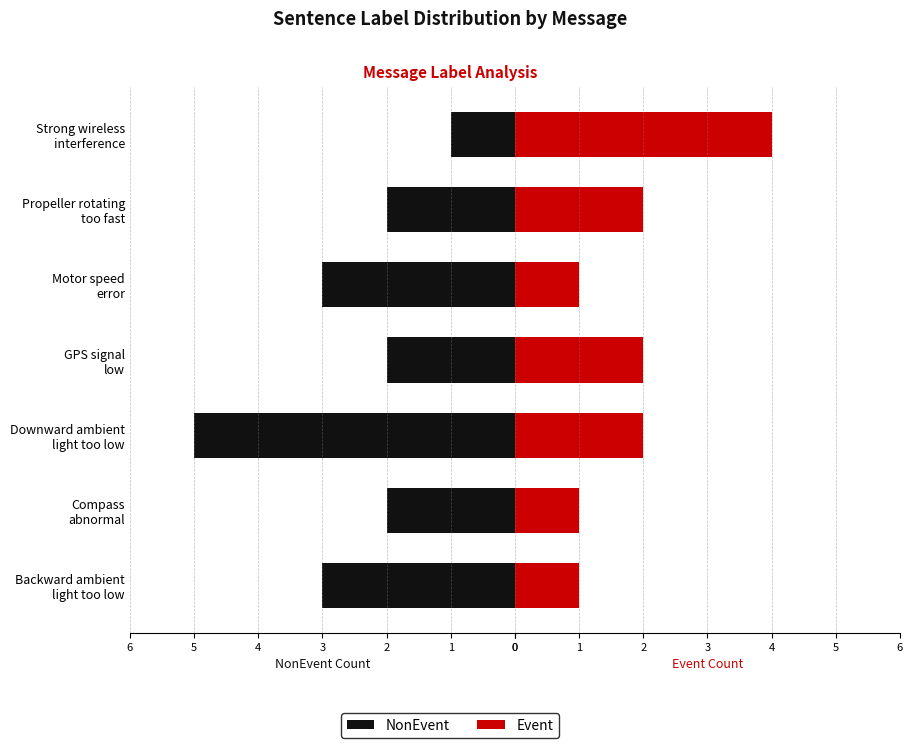

What is the sum of the Event values at Propeller rotating too fast and GPS signal low?

4